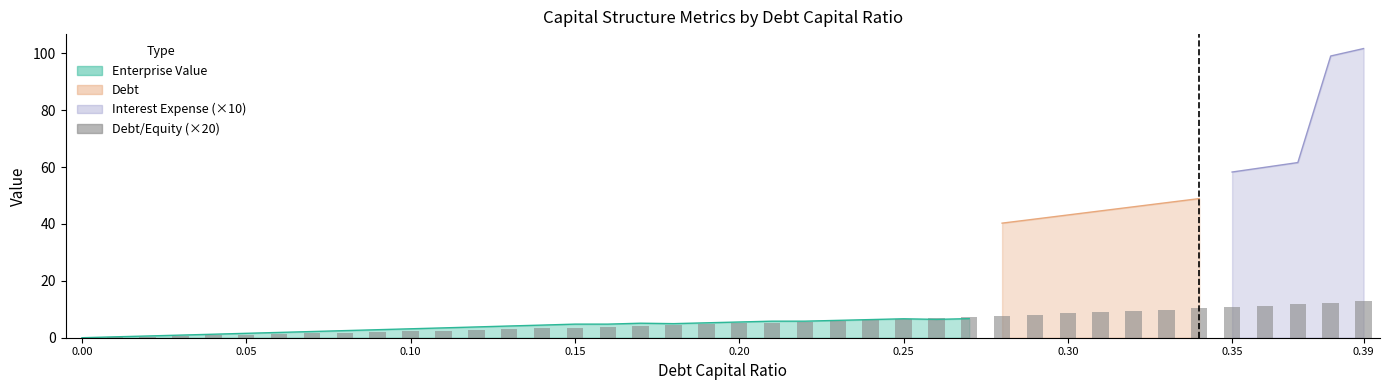

What is the average value?

5.4